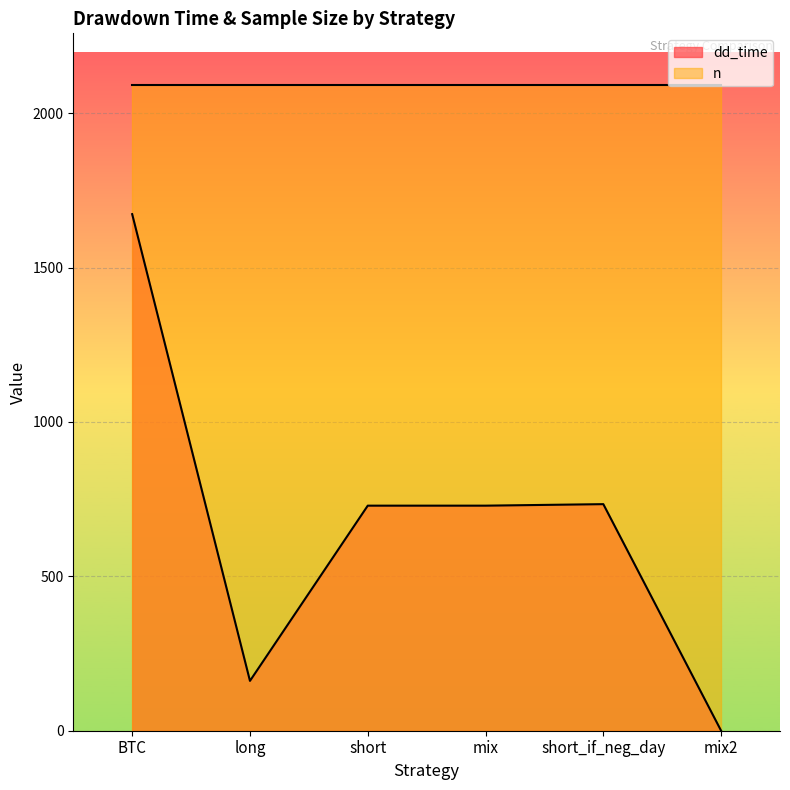

At mix2, list the series in order from smallest to largest.

dd_time, n